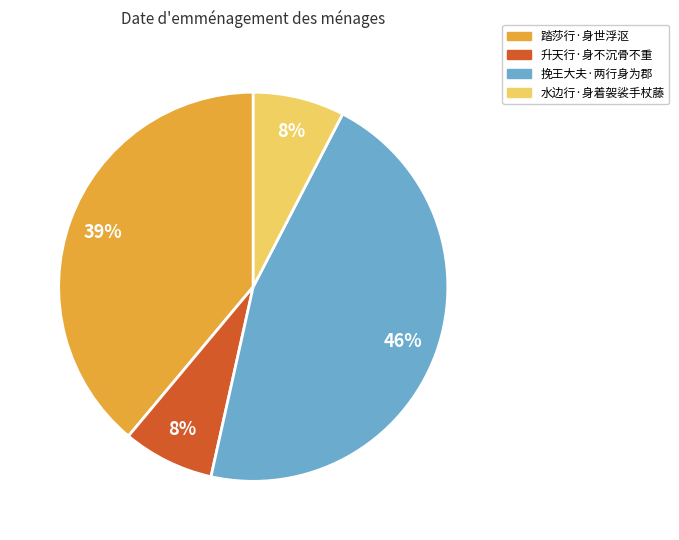

To the nearest percent, what is the average slice percentage?

25%